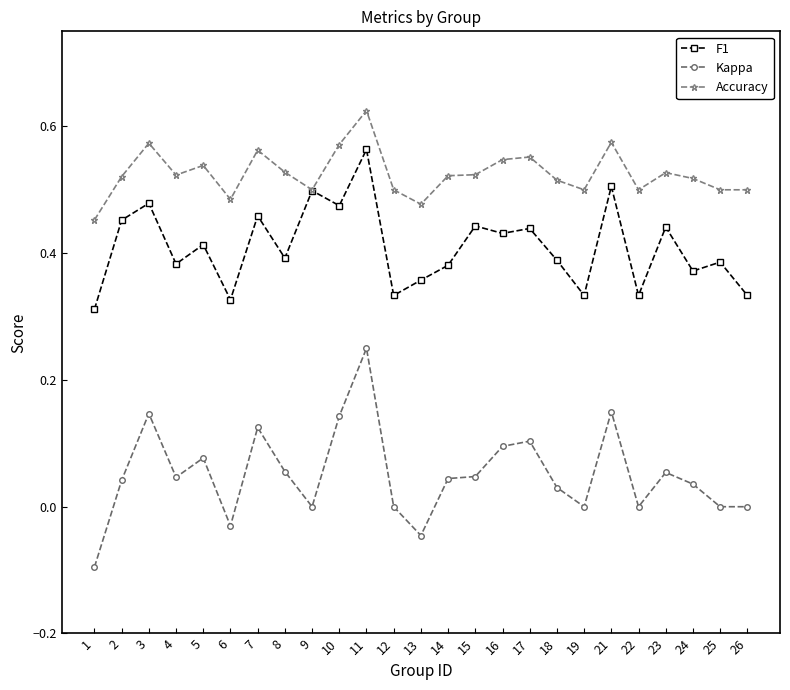

Between 4 and 11, which series saw the biggest shift?

Kappa